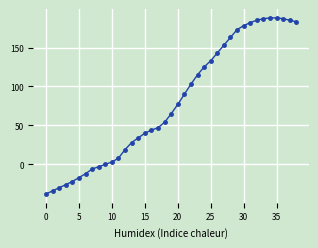

What is the value of the 5th point from the left?

-22